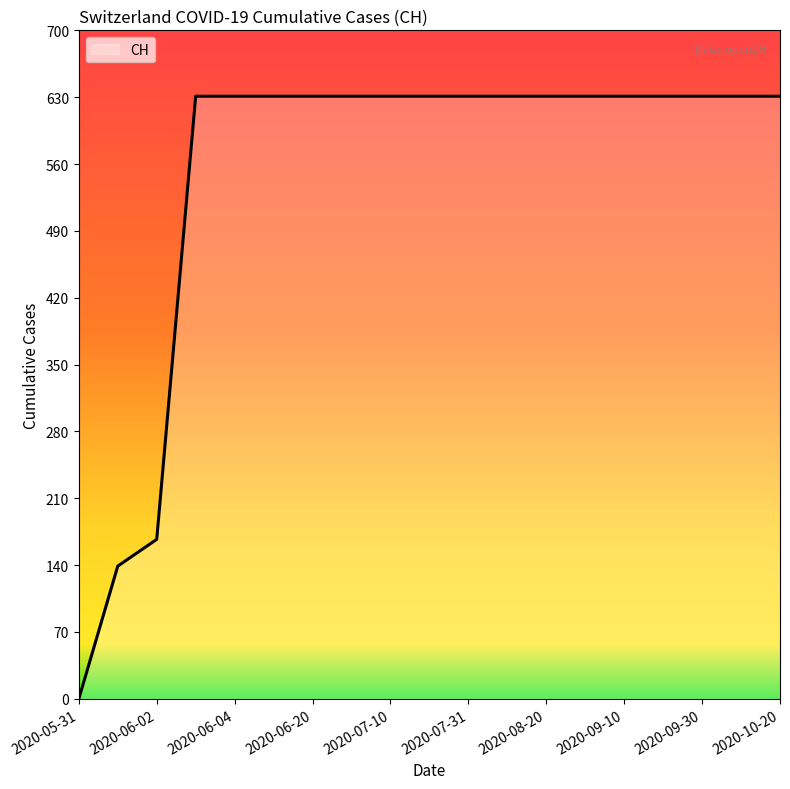

How many positive values are there?

18